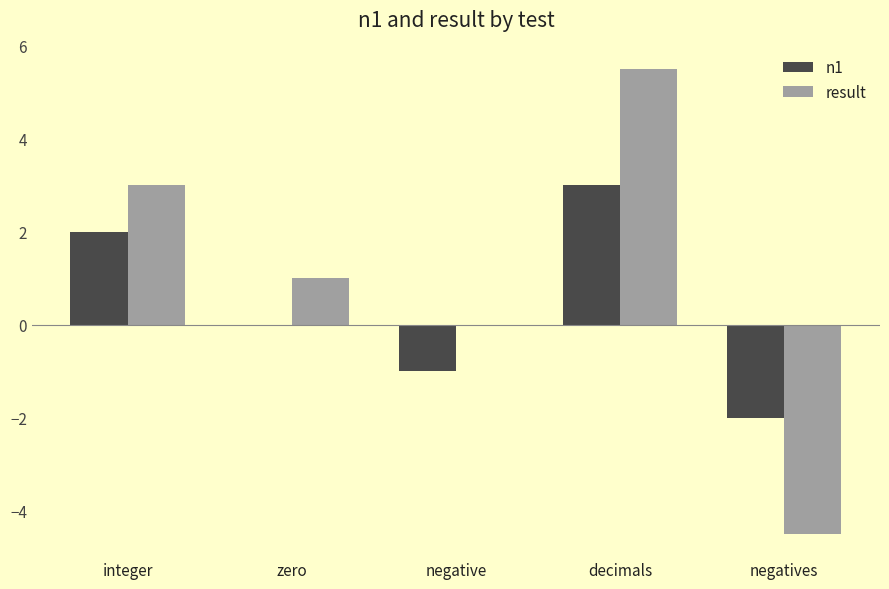

Read the result value at decimals.

5.5